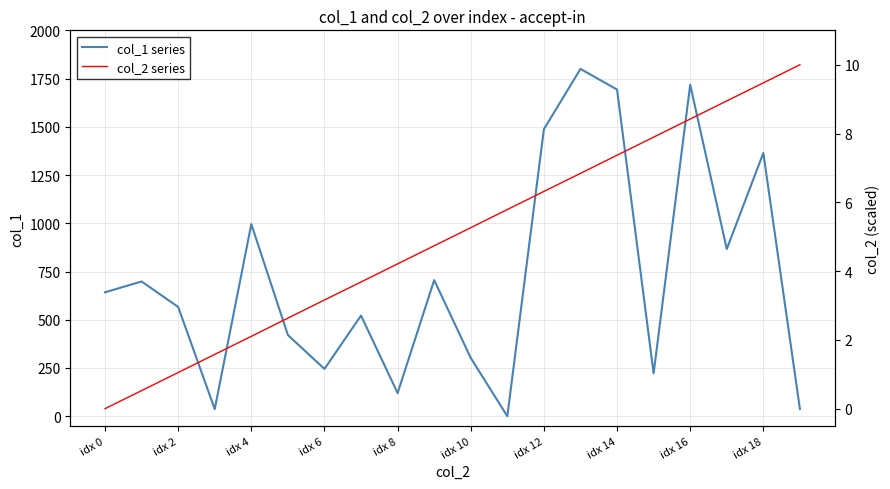

What is the sum of all col_1 series values?

14443.9